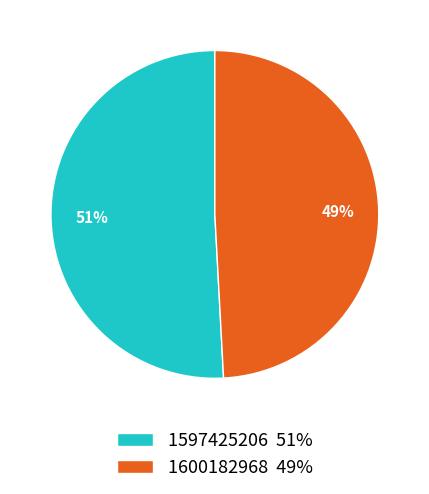

What is the largest slice in the pie chart?

1597425206